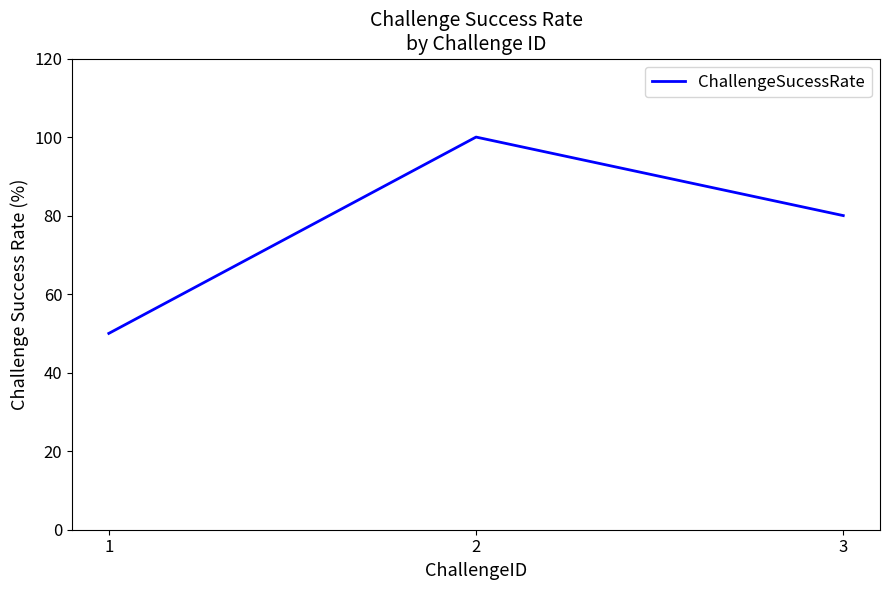

Rank the categories by value from highest to lowest.

2, 3, 1